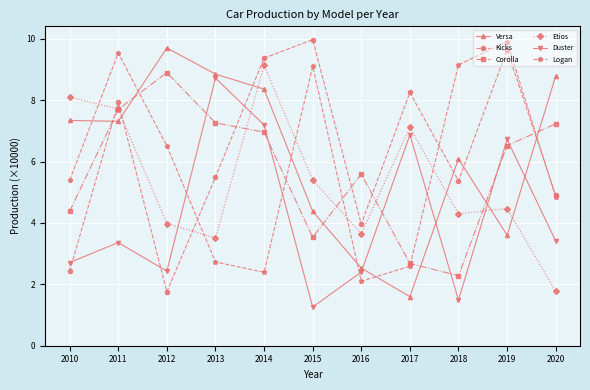

At how many categories does at least one series exceed 5?

11